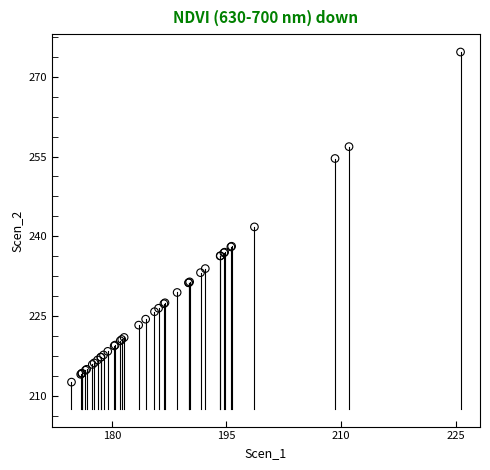

What Y value in the scatter plot is closest to 243?

241.8